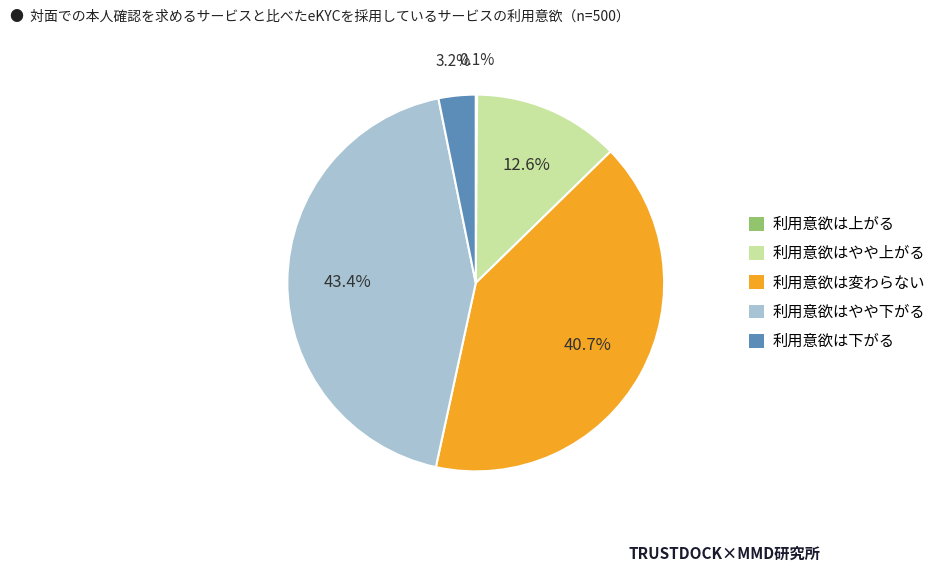

What is the ratio of the value at 利用意欲はやや上がる to the value at 利用意欲はやや下がる?

0.3